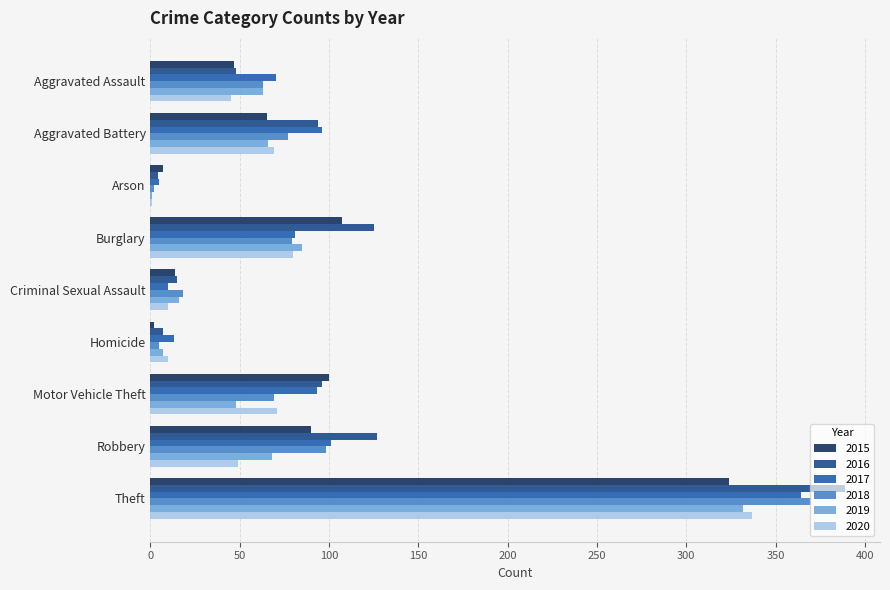

Is the value of 2018 at Aggravated Assault greater than the value of 2017 at Criminal Sexual Assault?

Yes